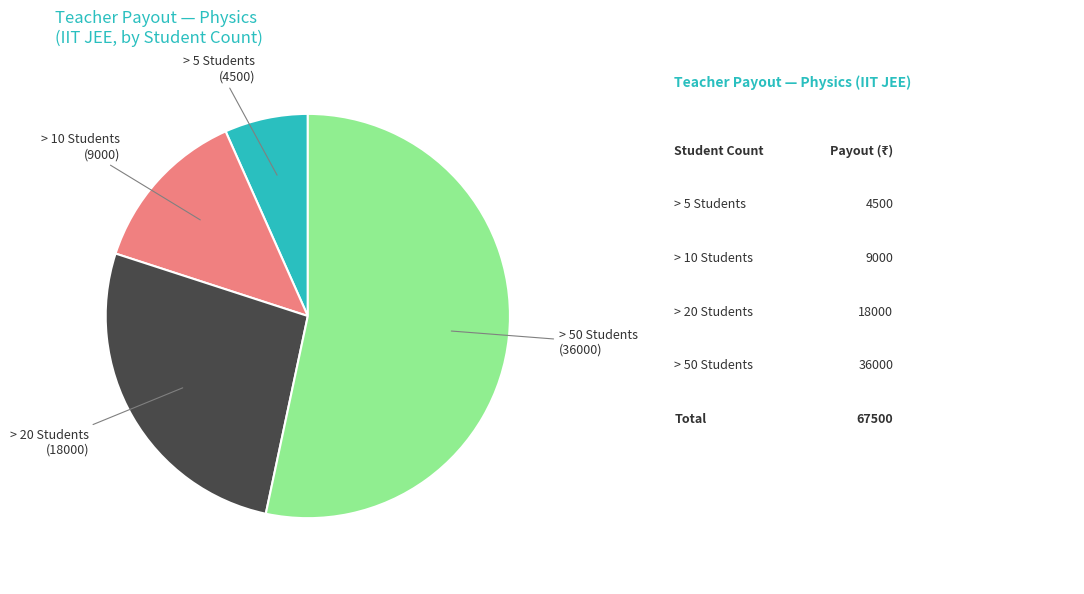

True or false: > 50 Students accounts for 68% of the total.

False